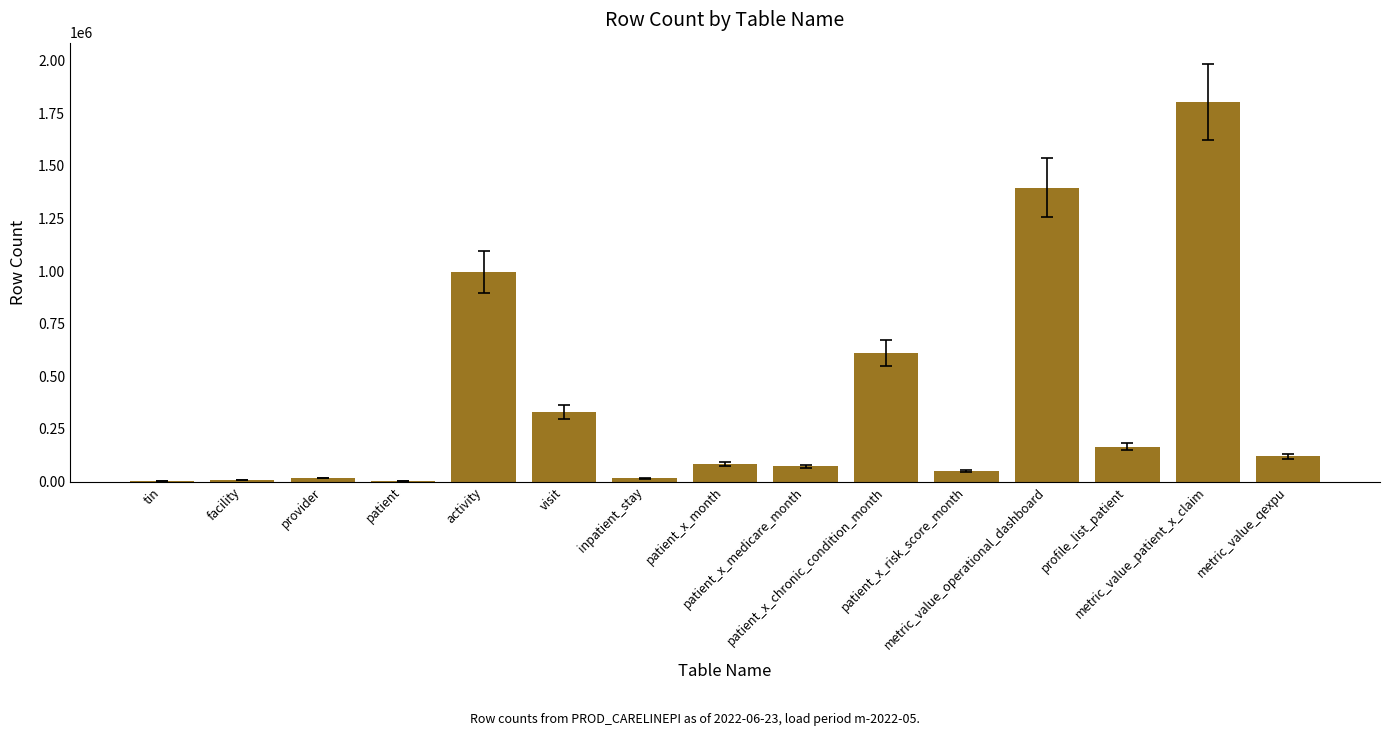

What is the greatest value displayed?

1806072